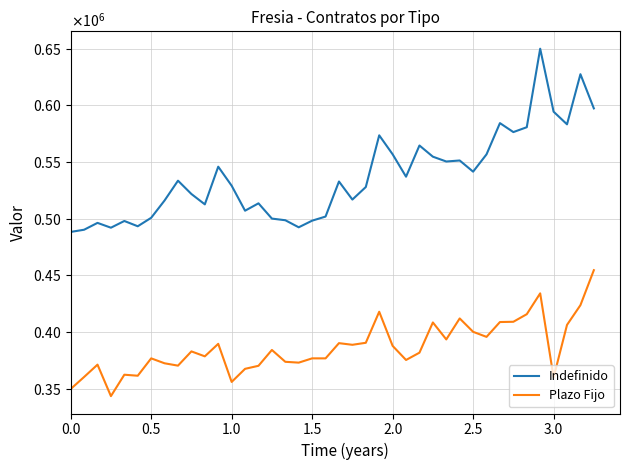

Rank the series by their average value, from highest to lowest.

Indefinido, Plazo Fijo